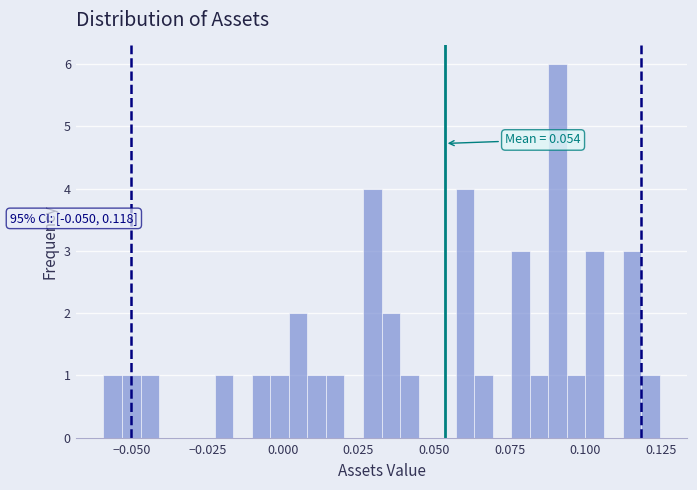

Read against the x-axis, roughly where is the centre of the tallest bar?

0.090